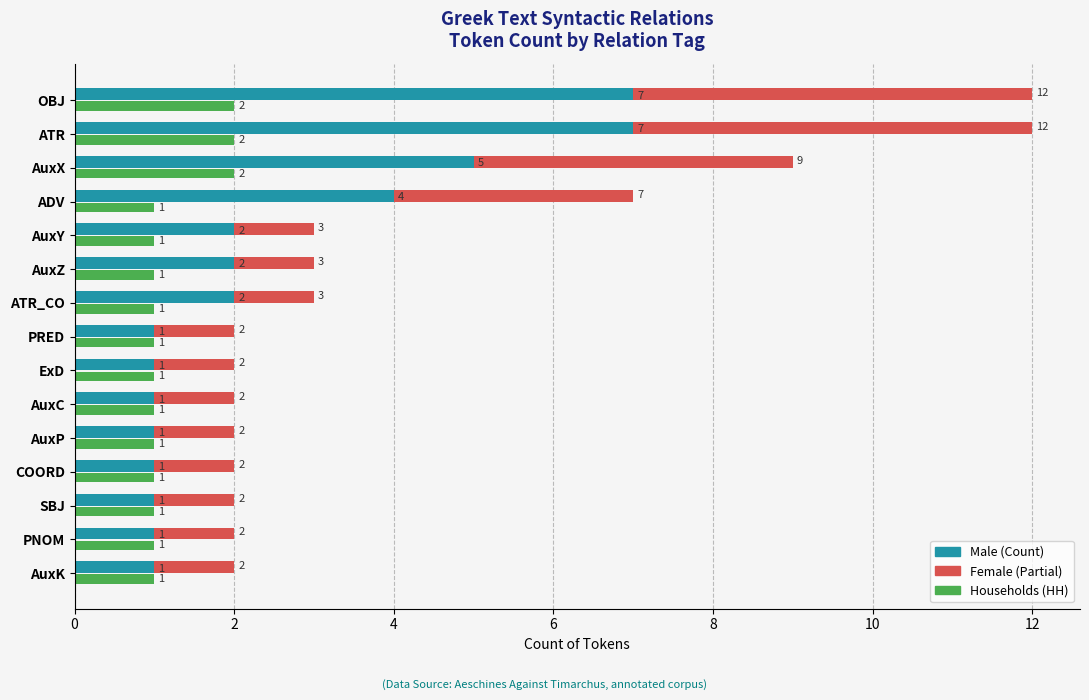

Which series has the largest total across all categories?

Male